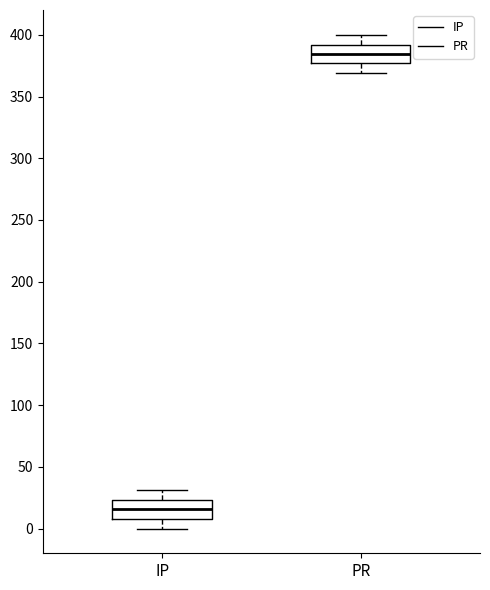

Reading left to right, transcribe this box plot: for each box, give where its median line is, the range the box spans, and where its two whiskers end, as read against the y-axis. The values are not printed on the chart, so give them approximately, as read against the axis.

IP: median 15, box 10 to 25, whiskers 0 to 30
PR: median 385, box 375 to 390, whiskers 370 to 400